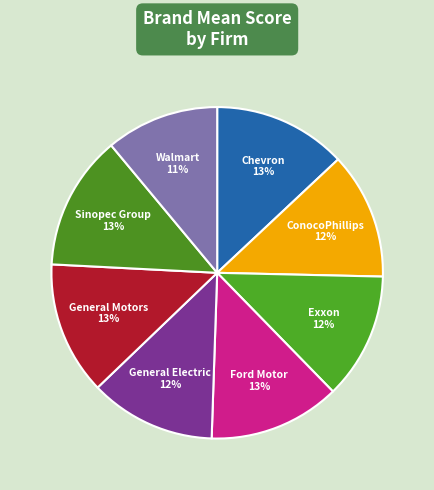

How many slices are in this pie chart?

8